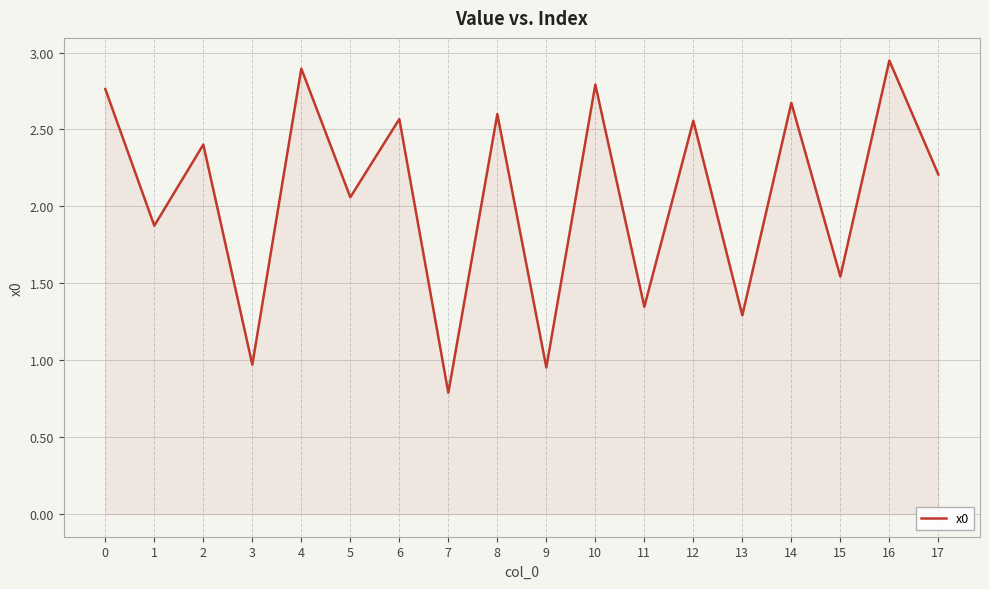

At which category does the data reach its first local peak?

2